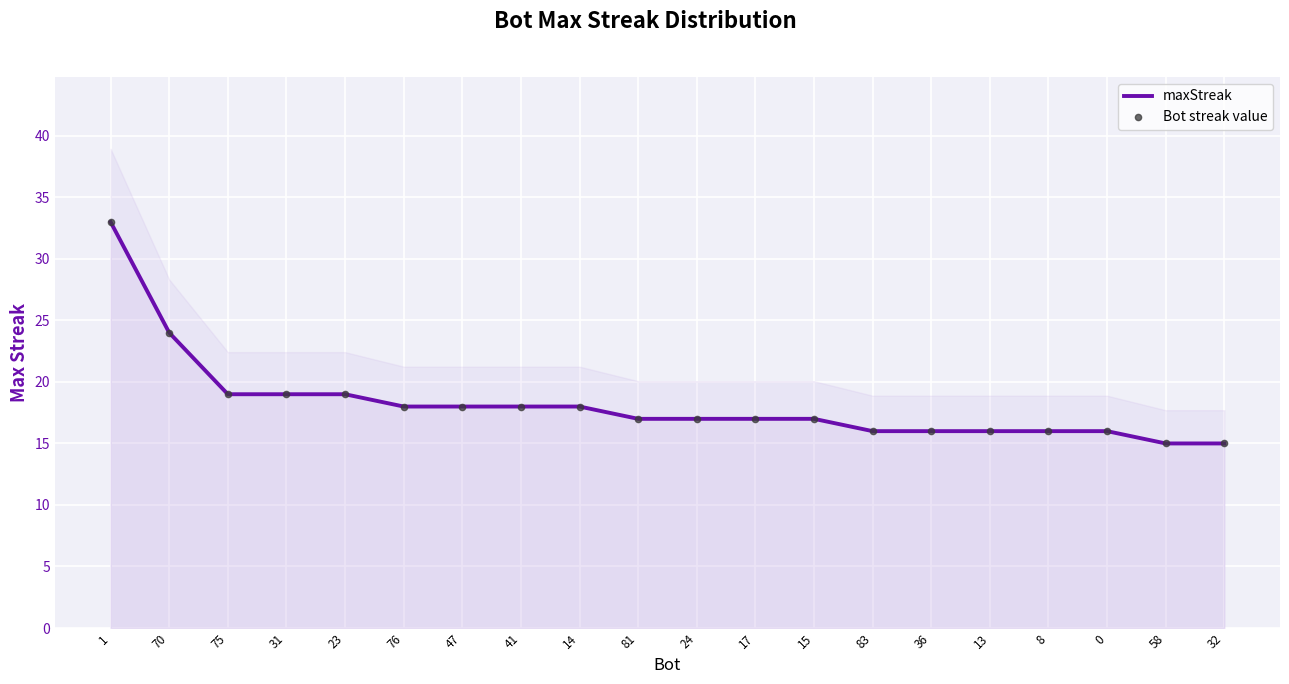

Between 36 and 0, which is larger?

36